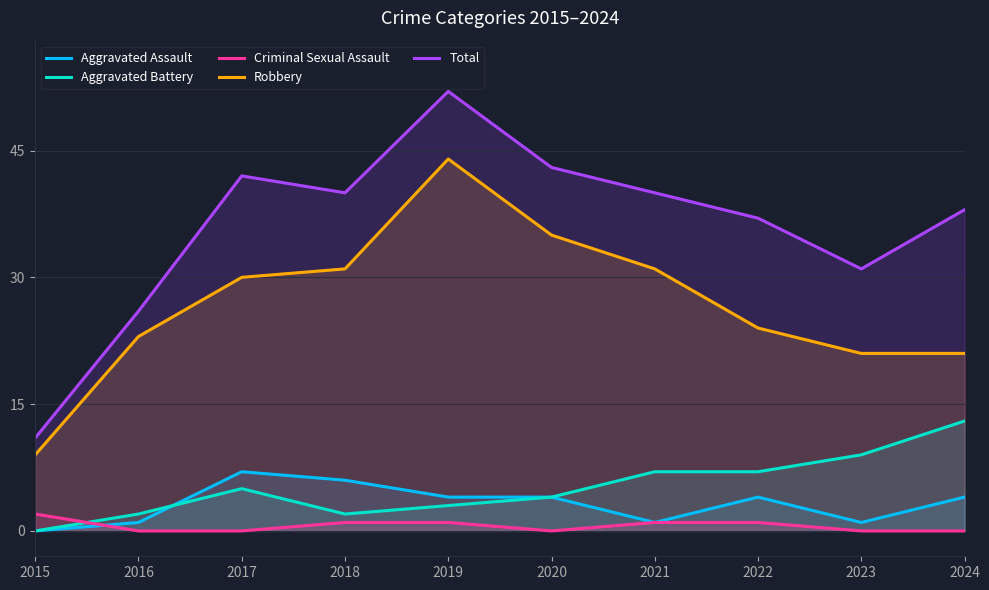

True or false: Total and Criminal Sexual Assault intersect in this chart.

False